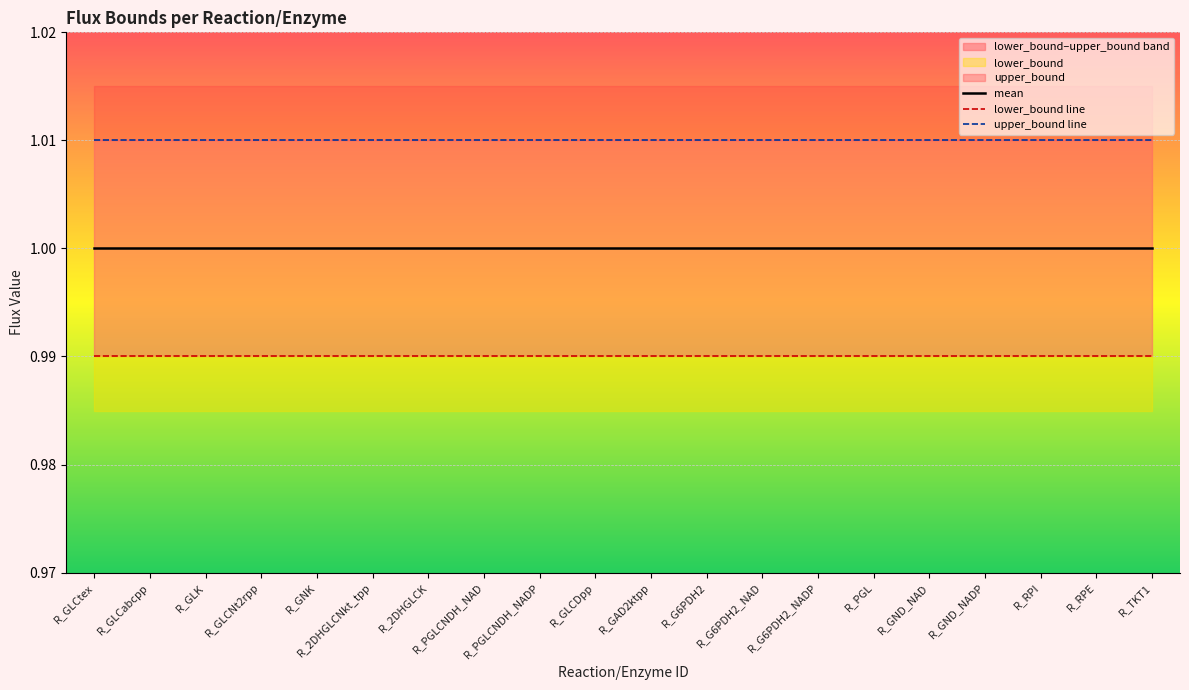

Which has a higher value, R_G6PDH2_NADP or R_TKT1?

R_G6PDH2_NADP